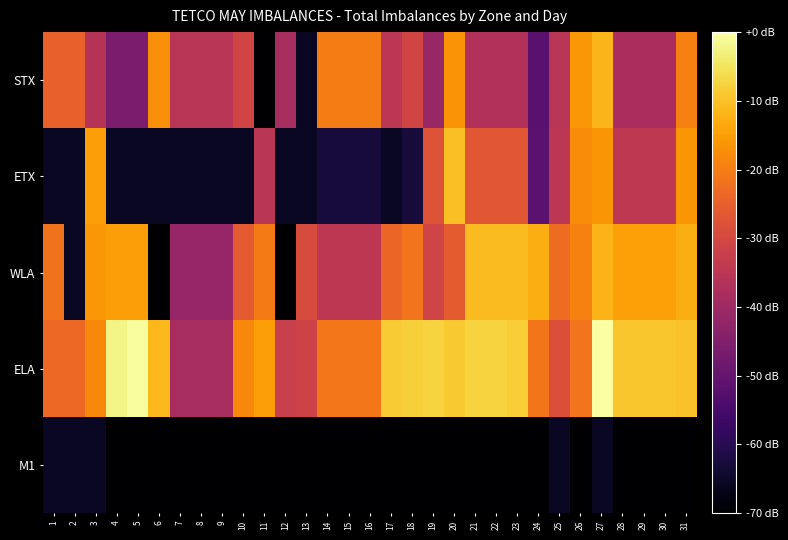

Rank the series at 6 from lowest to highest value.

WLA, M1, ETX, STX, ELA